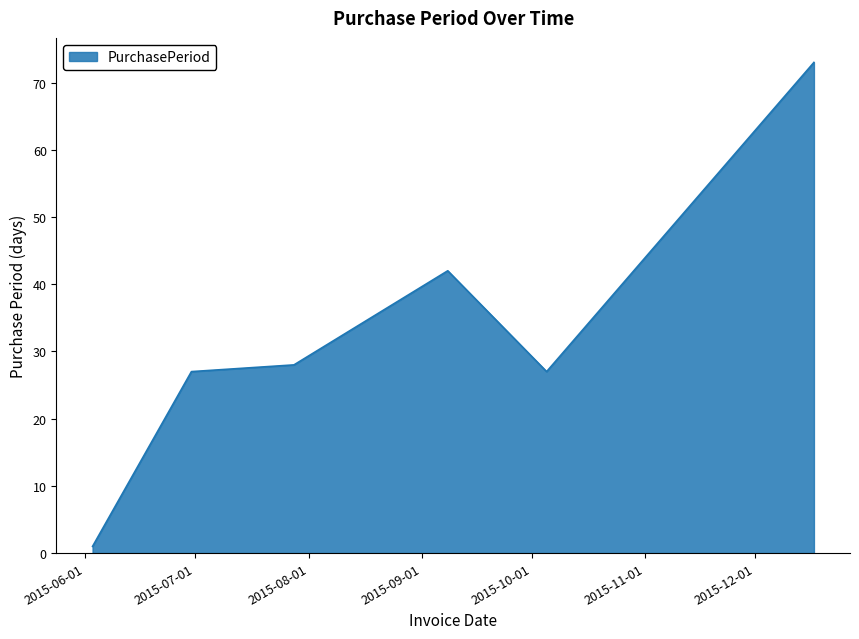

True or false: the data has more than 2 interior local peaks.

False